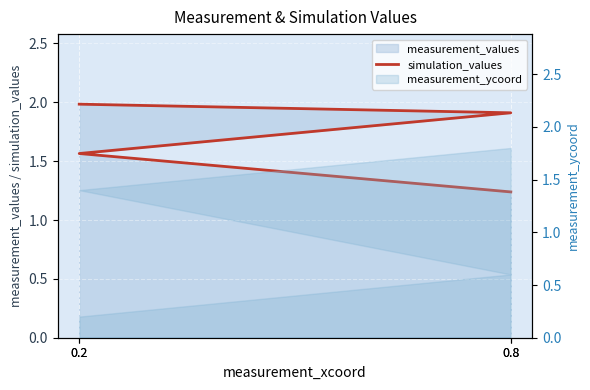

Is it true that the value at 0.2 is 1.6?

True